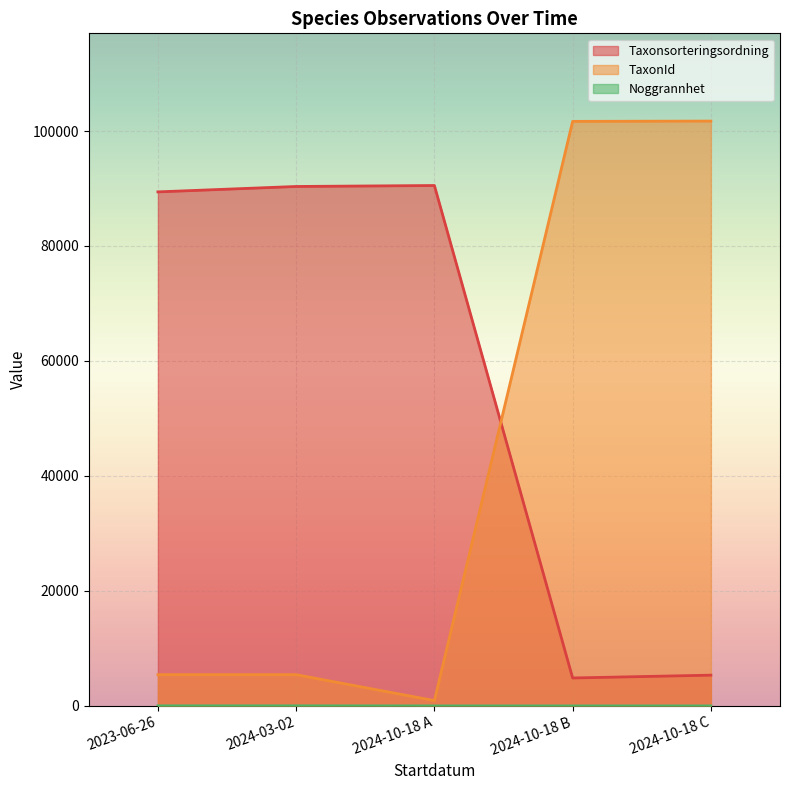

Rank the series by their average value, from lowest to highest.

Noggrannhet, TaxonId, Taxonsorteringsordning